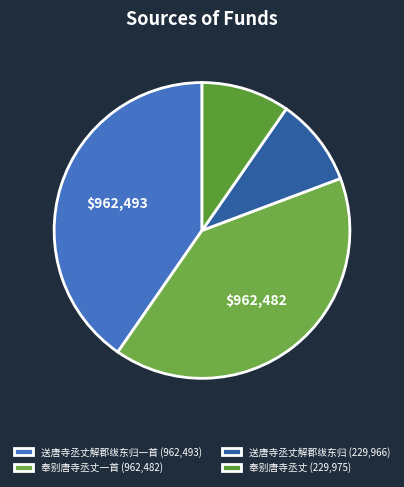

Does any single category account for the majority?

No